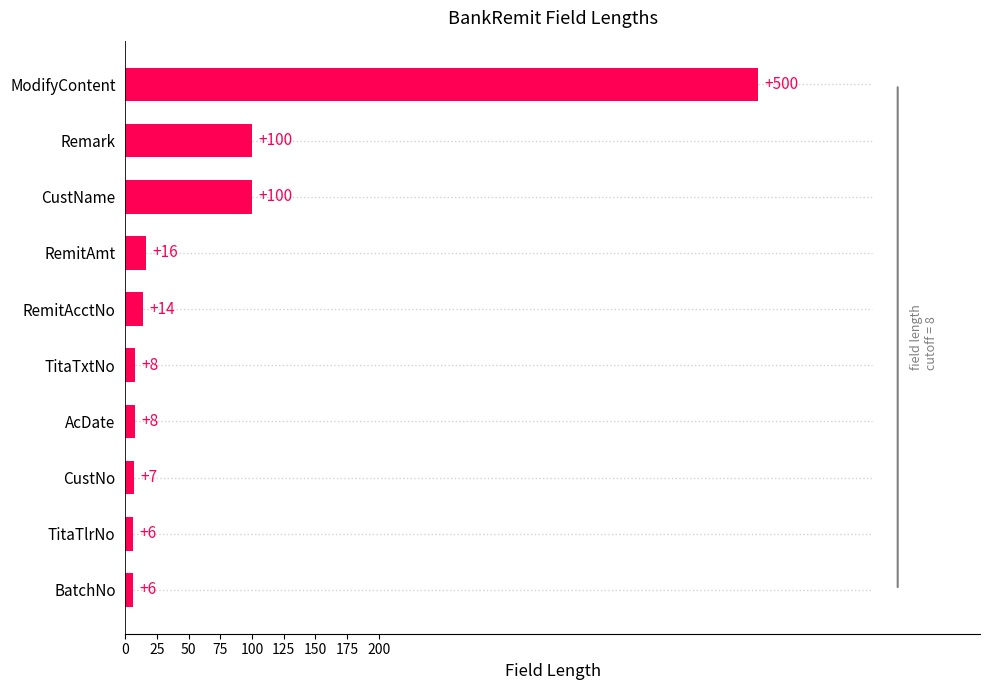

How many bars are there in total?

10